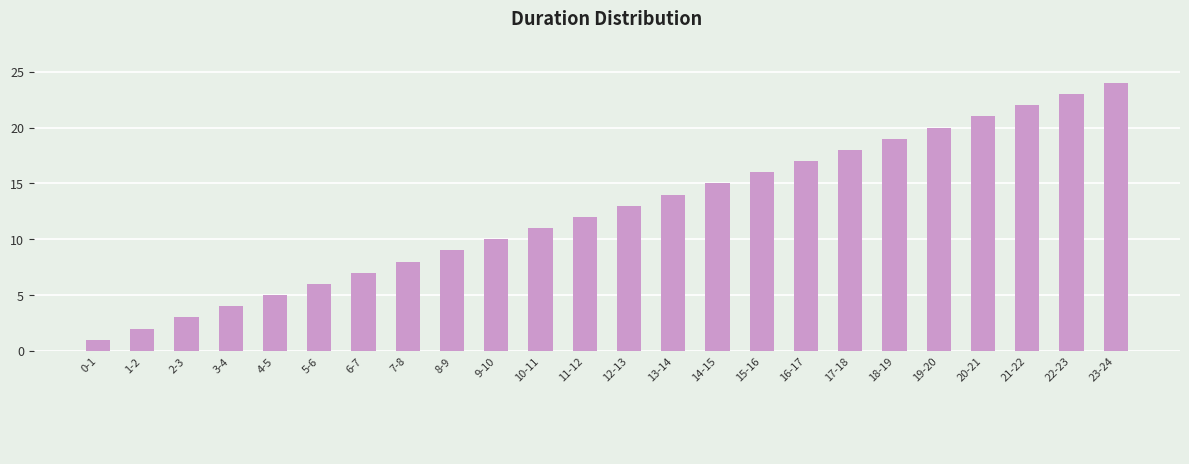

Are the bars horizontal?

No